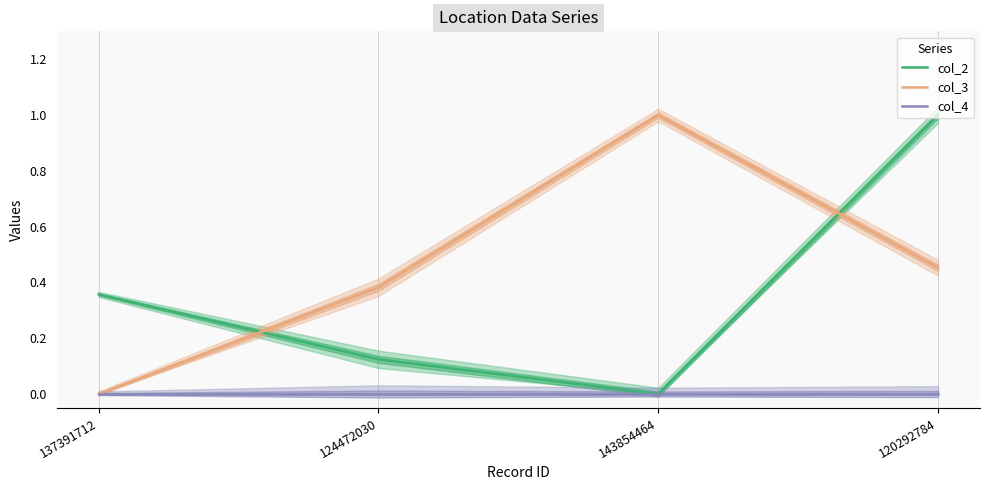

Which series has the widest spread of values?

col_2